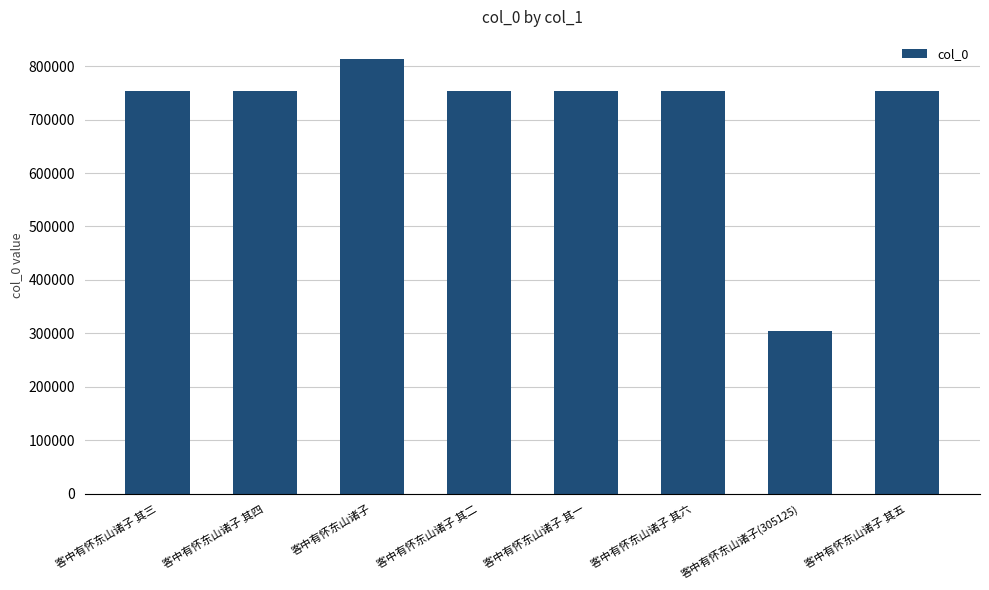

The chart shows a value of 1352606 at 客中有怀东山诸子 其三. True or false?

False